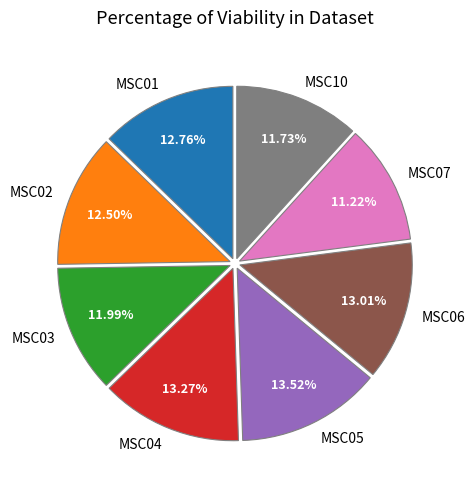

How many slices are in this pie chart?

8